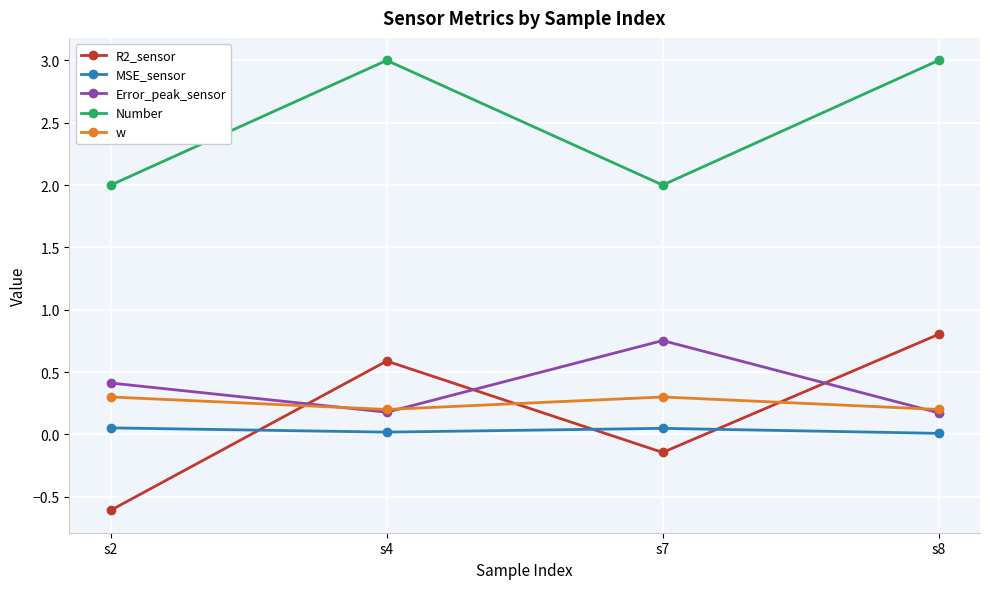

Does the chart display data point markers on the line(s)?

Yes